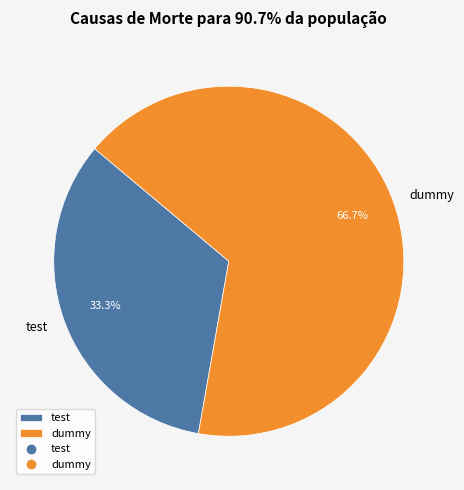

To the nearest percent, what is the difference between the largest and smallest slice percentages?

33%